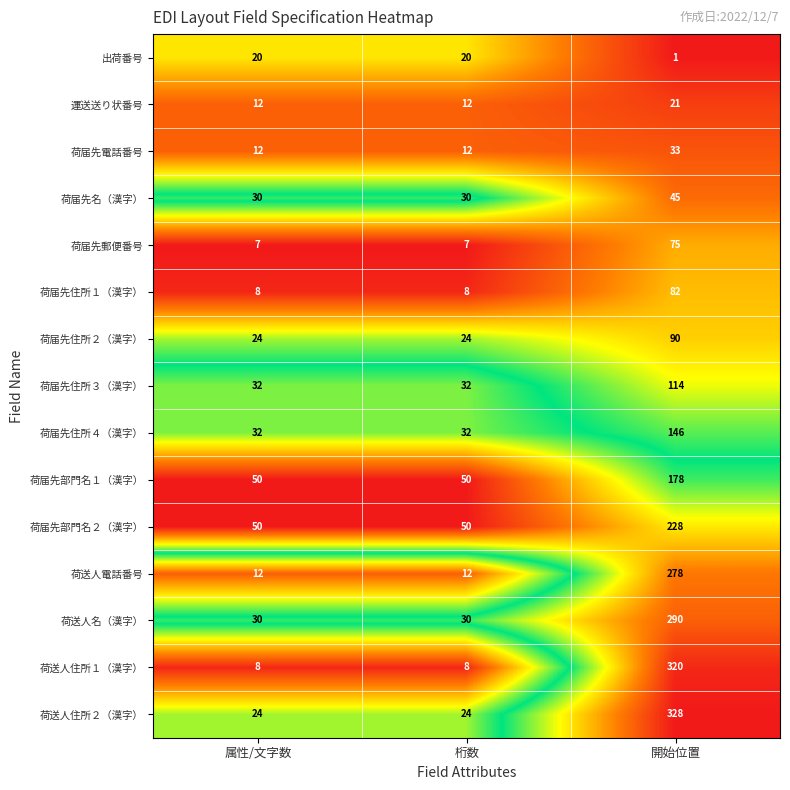

At which category is the sum across all series the highest?

開始位置